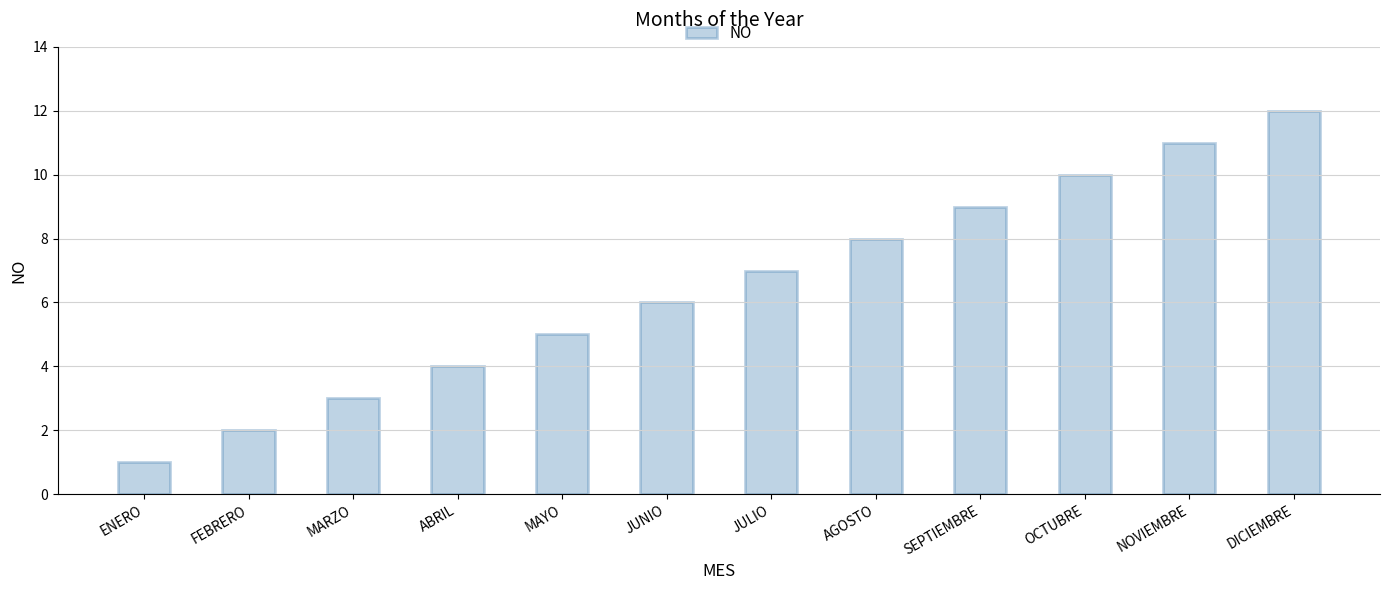

What is the minimum value shown in the chart?

1